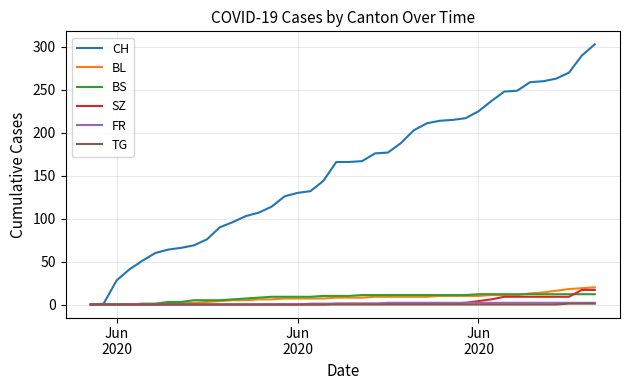

Which series has the largest total across all categories?

CH